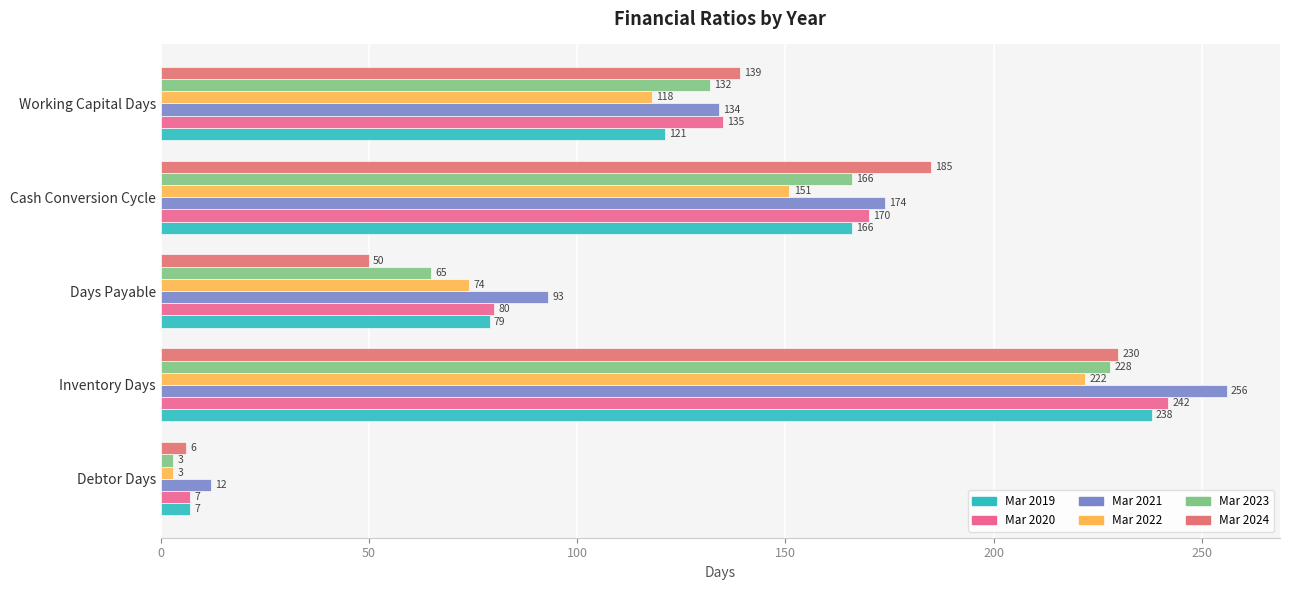

Reading left to right, extract all data points from this chart.

Mar 2019: 7	238	79	166	121
Mar 2020: 7	242	80	170	135
Mar 2021: 12	256	93	174	134
Mar 2022: 3	222	74	151	118
Mar 2023: 3	228	65	166	132
Mar 2024: 6	230	50	185	139